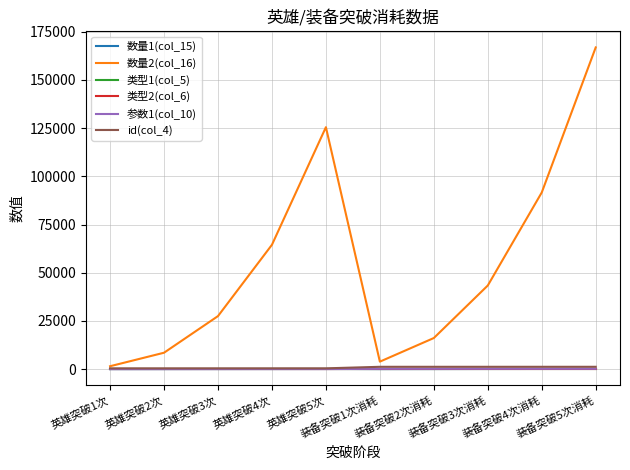

Read the 参数1(col_10) value at 装备突破5次消耗, to the nearest 50.

150